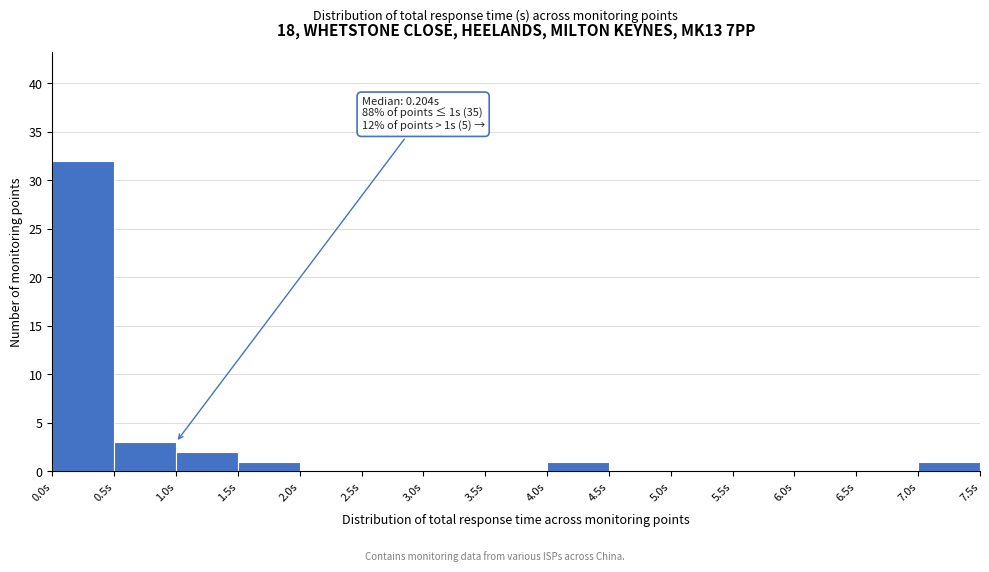

Which range on the x-axis has the tallest bar?

0.0 to 0.5